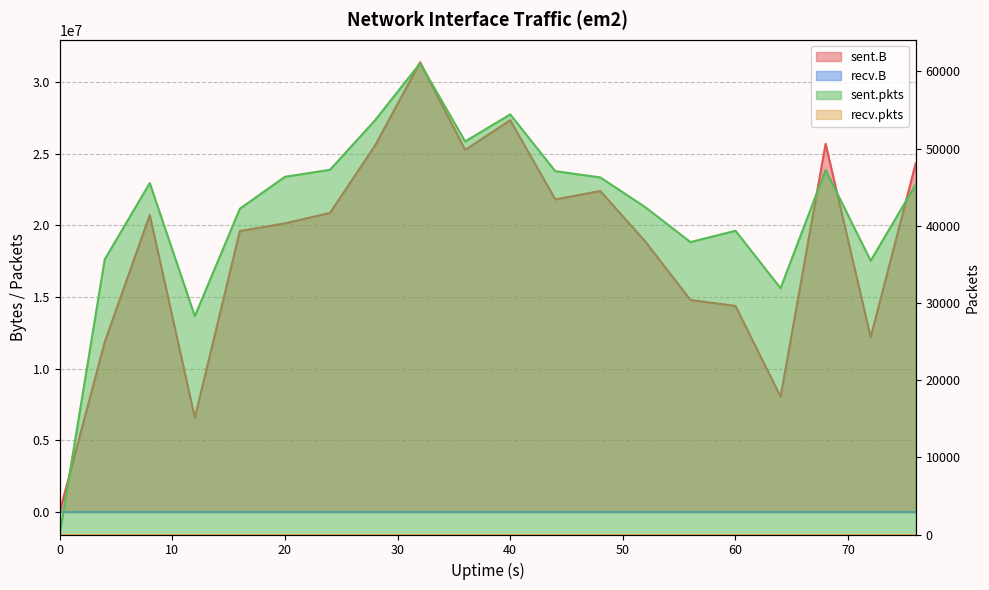

What is the maximum value for sent.B?

31370699